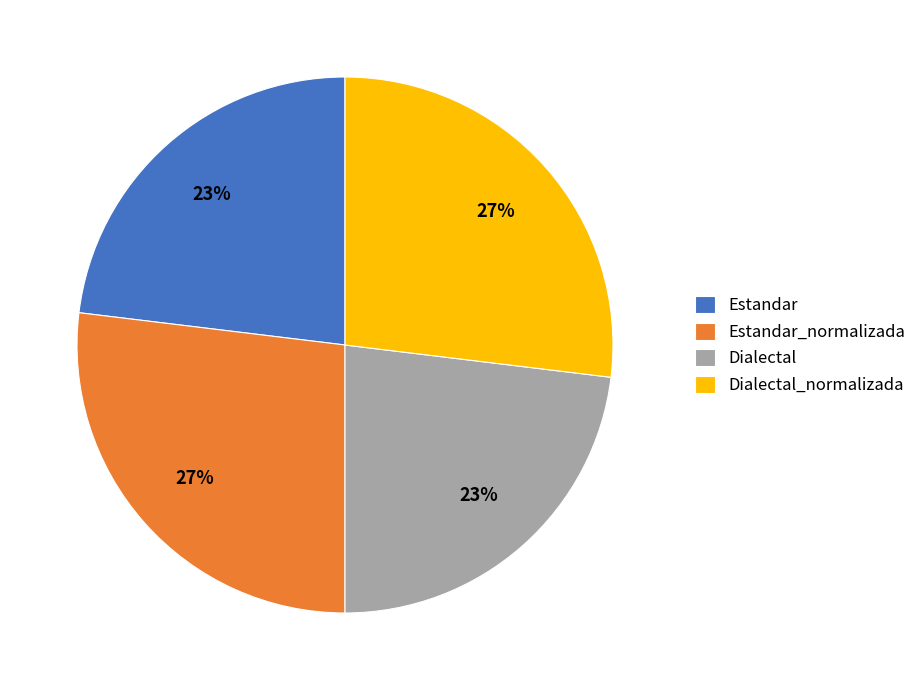

To the nearest percent, what is the difference between the Dialectal_normalizada and Dialectal slice percentages?

4%